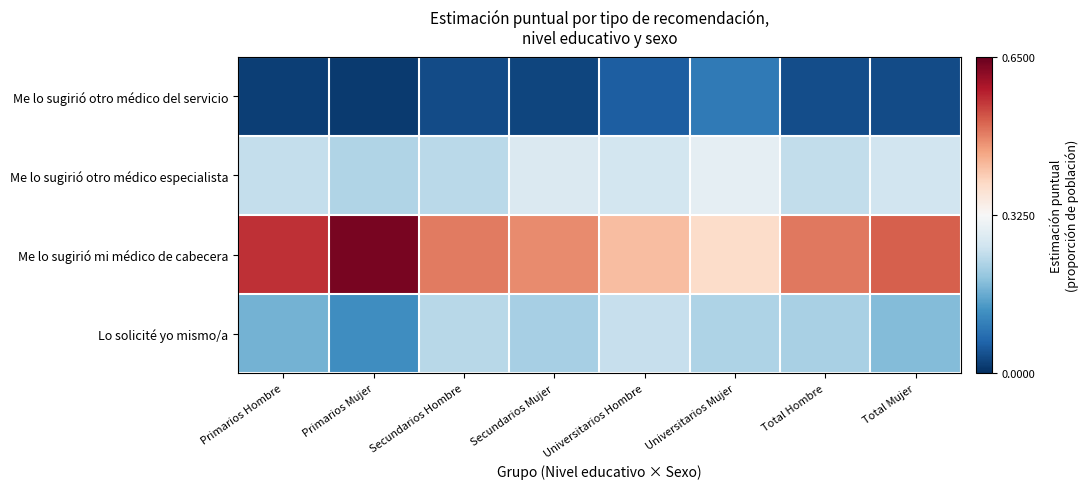

Which series has the largest total across all categories?

Me lo sugirió mi médico de cabecera